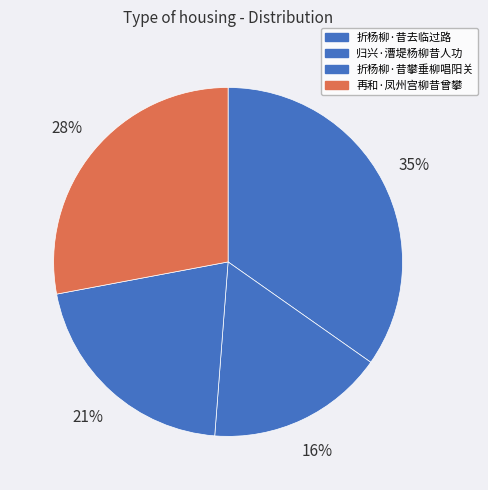

To the nearest percent, what is the average slice percentage?

25%